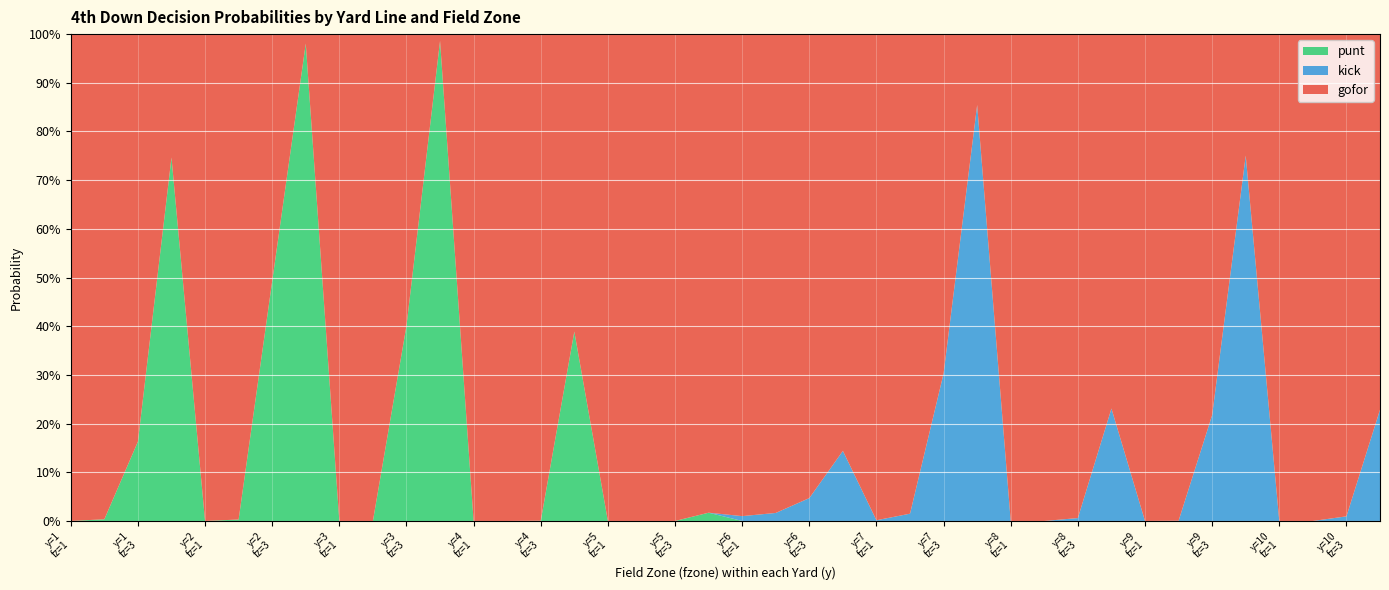

Reading left to right, what are all the values shown in this chart?

gofor: 1.0	1.0	0.8	0.3	1.0	1.0	0.5	0.0	1.0	1.0	0.6	0.0	1.0	1.0	1.0	0.6	1.0	1.0	1.0	1.0	1.0	1.0	1.0	0.9	1.0	1.0	0.7	0.1	1.0	1.0	1.0	0.8	1.0	1.0	0.8	0.2	1.0	1.0	1.0	0.8
kick: 0.0	0.0	0.0	0.0	0.0	0.0	0.0	0.0	0.0	0.0	0.0	0.0	0.0	0.0	0.0	0.0	0.0	0.0	0.0	0.0	0.0	0.0	0.0	0.1	0.0	0.0	0.3	0.9	0.0	0.0	0.0	0.2	0.0	0.0	0.2	0.8	0.0	0.0	0.0	0.2
punt: 0.0	0.0	0.2	0.7	0.0	0.0	0.5	1.0	0.0	0.0	0.4	1.0	0.0	0.0	0.0	0.4	0.0	0.0	0.0	0.0	0.0	0.0	0.0	0.0	0.0	0.0	0.0	0.0	0.0	0.0	0.0	0.0	0.0	0.0	0.0	0.0	0.0	0.0	0.0	0.0